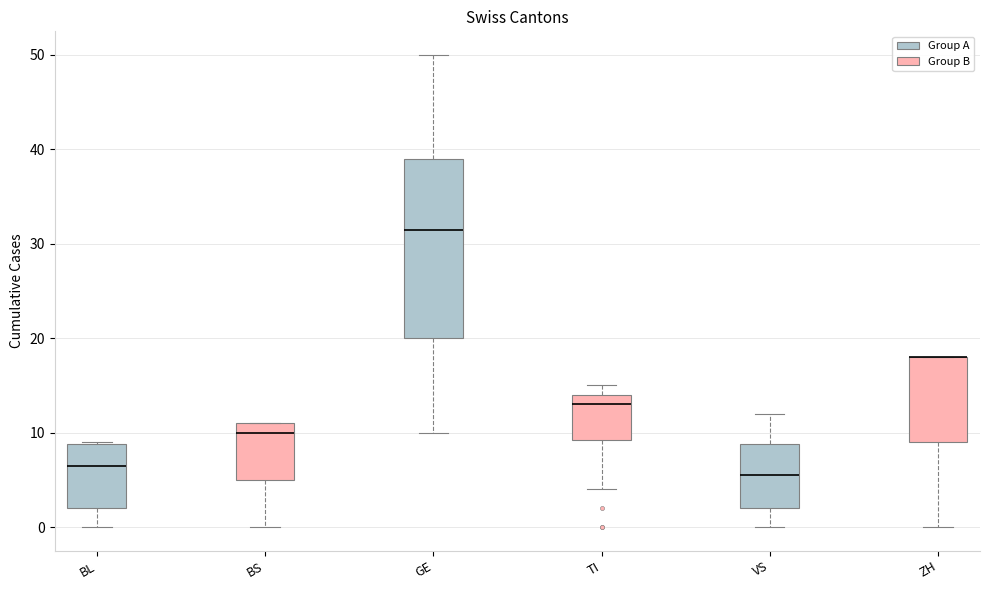

Where is the upper edge of the box for ZH on the y-axis? The values are not printed on the chart, so give them approximately, as read against the axis.

18